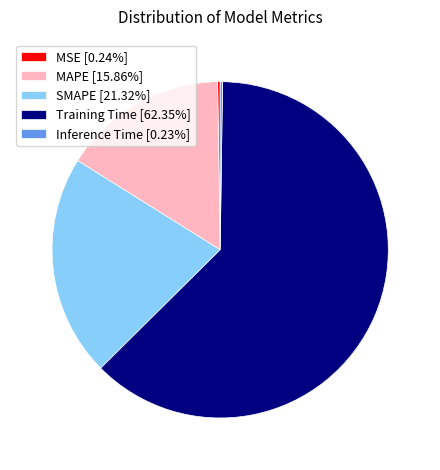

Does MAPE represent more than half of the total?

No